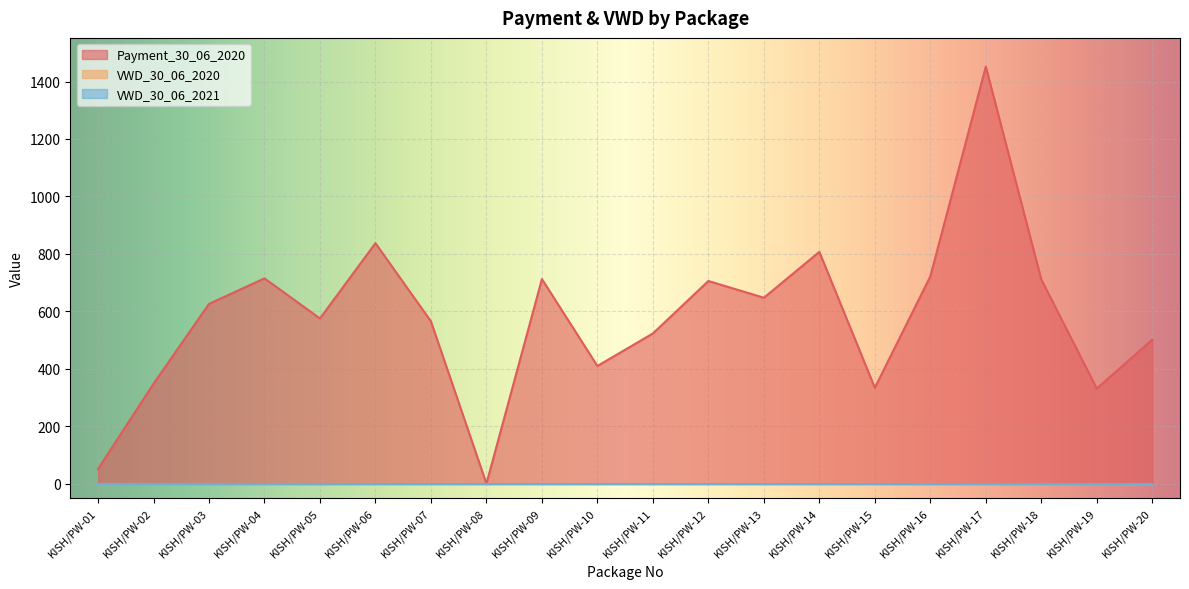

The VWD_30_06_2021 series shows 0.0 at KISH/PW-18. True or false?

True